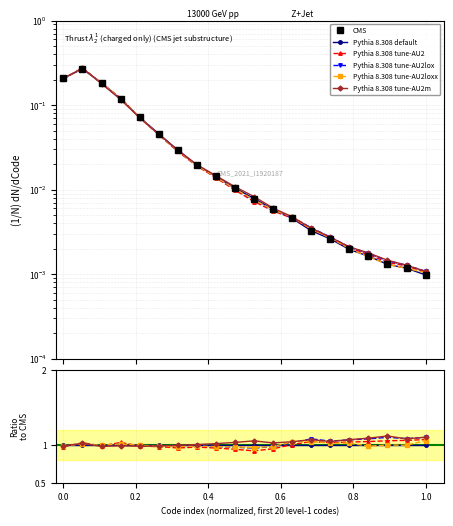

How many interior local peaks does the Pythia tune-AU2loxx series have?

1